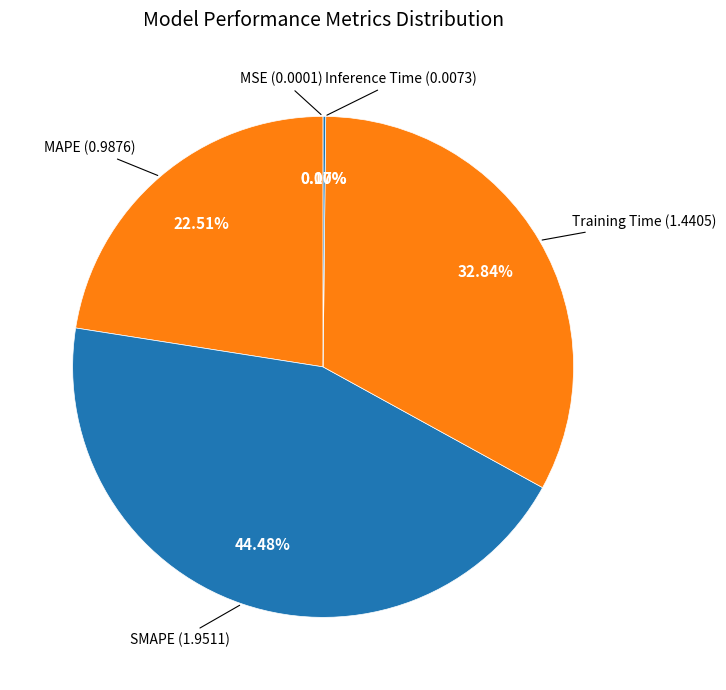

Is there any slice that represents more than half of the pie?

No